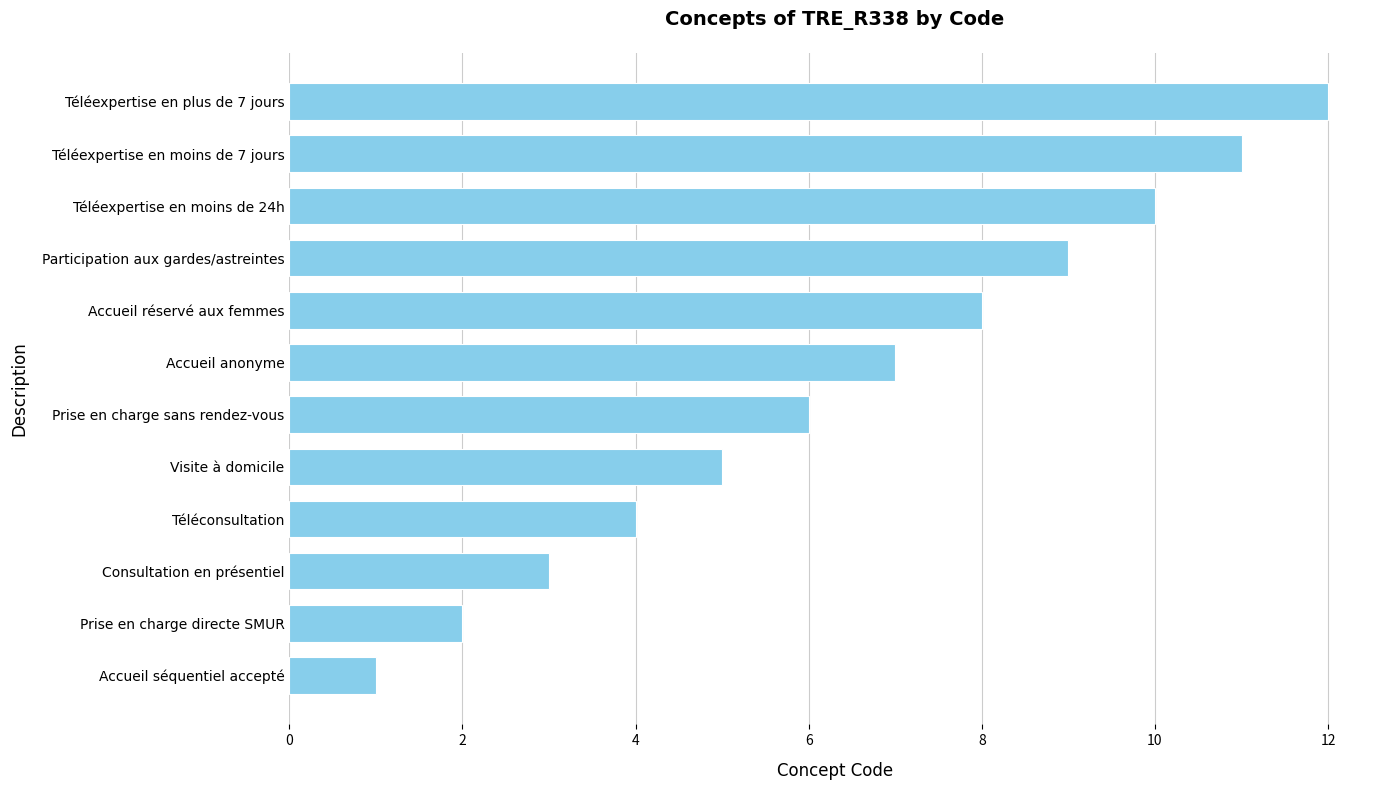

What is the sum of the values at Prise en charge sans rendez-vous and Accueil séquentiel accepté?

7